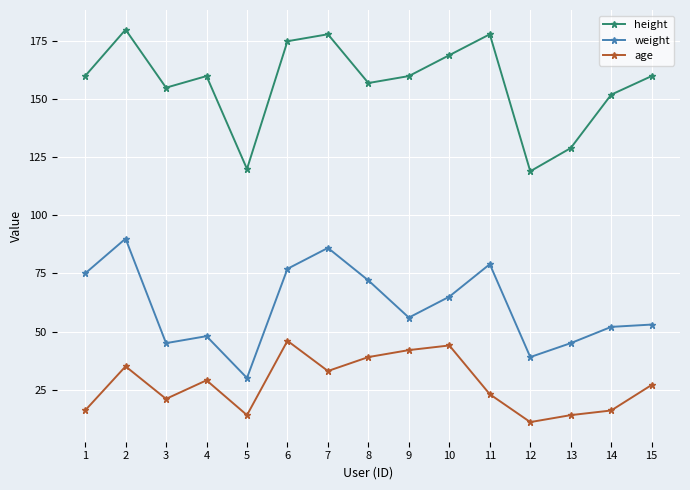

At how many categories does at least one series exceed 86?

15